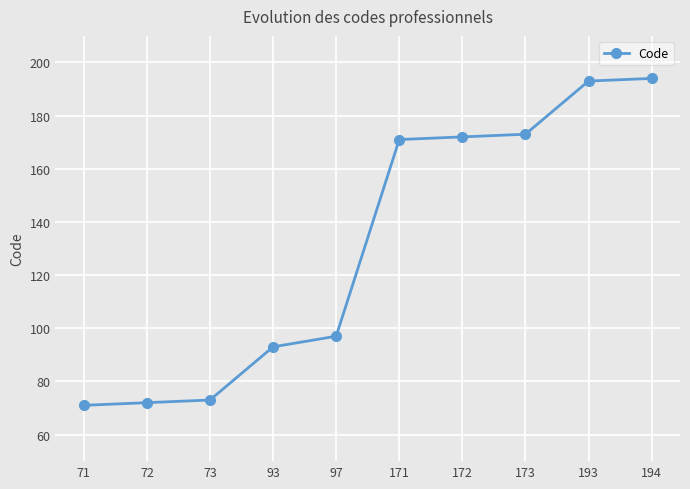

What is the sum of the values at 173 and 73?

246